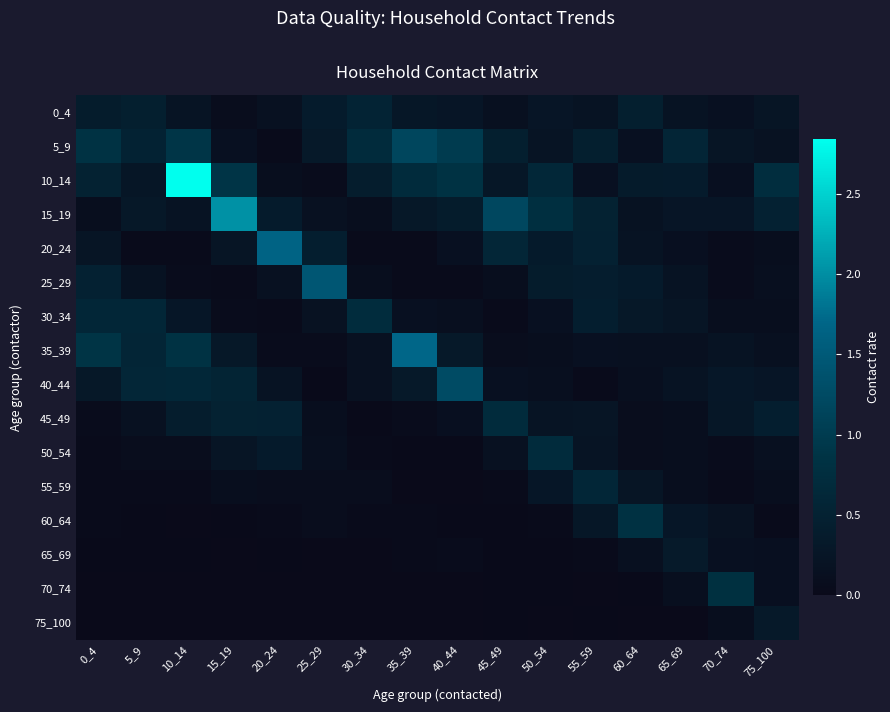

Count the number of data series in this chart.

16